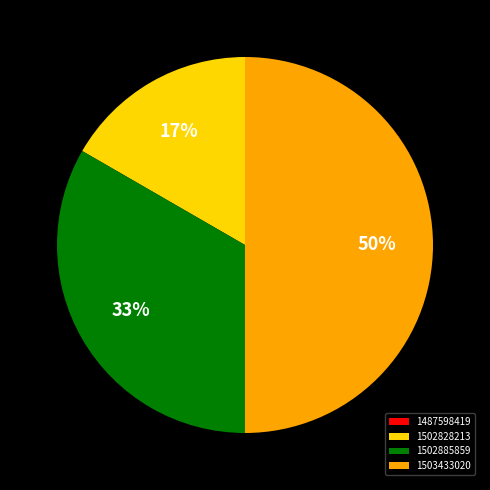

Which category has the biggest portion of the pie?

1503433020